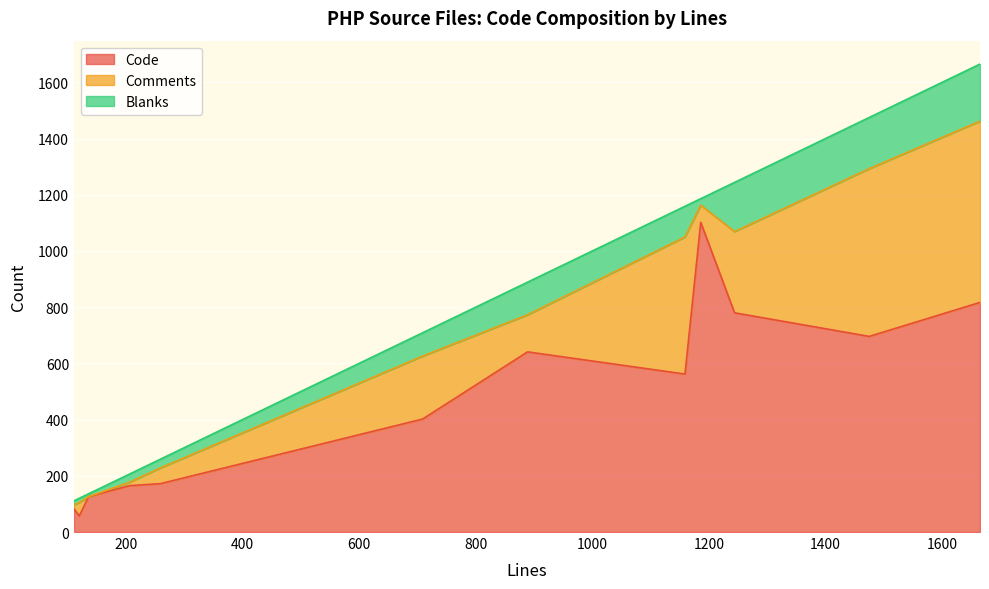

What is the minimum value for Code?

57